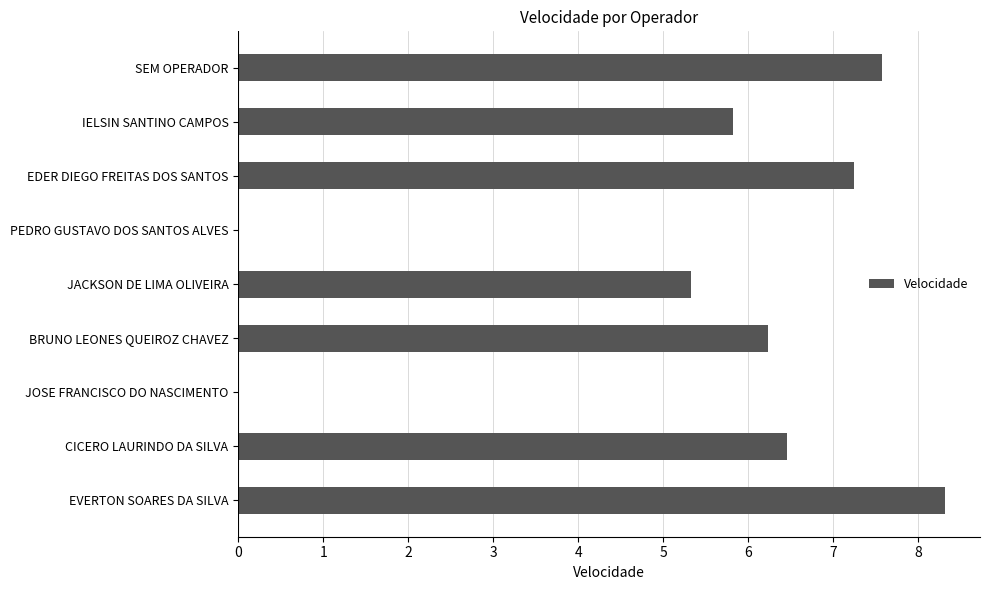

At which label is the value closest to 4?

JACKSON DE LIMA OLIVEIRA